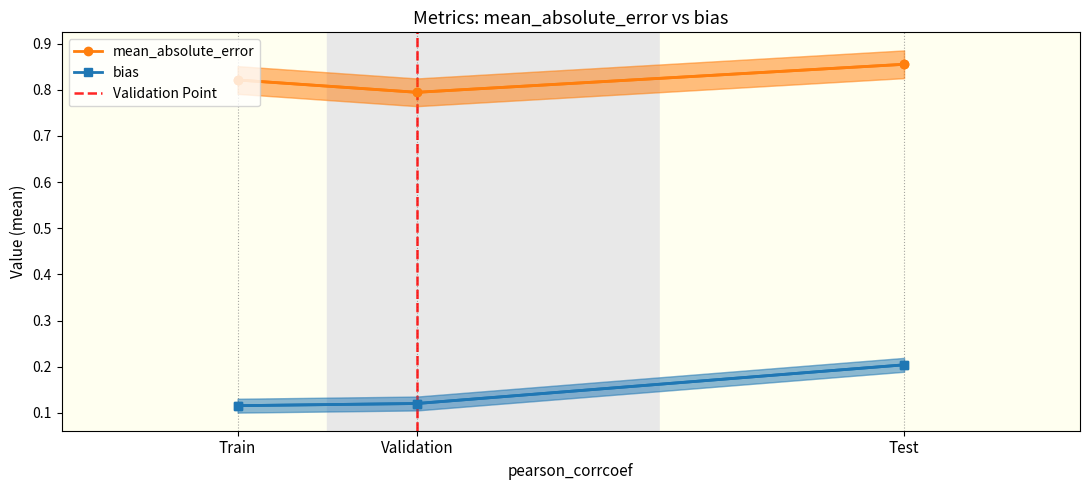

Reading right to left, extract all data points from this chart.

mean_absolute_error: Test=0.9	Validation=0.8	Train=0.8
bias: Test=0.2	Validation=0.1	Train=0.1